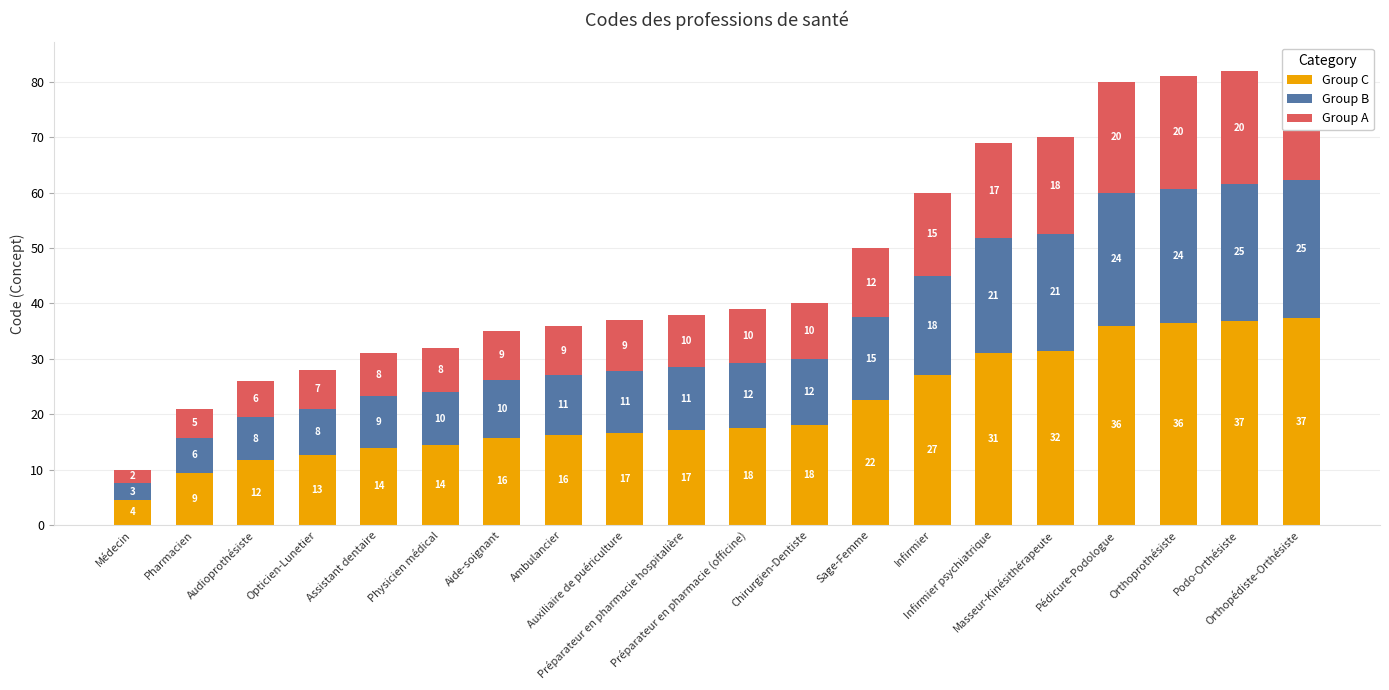

What is the value of the Group B bar at the 7th from the left?

10.5